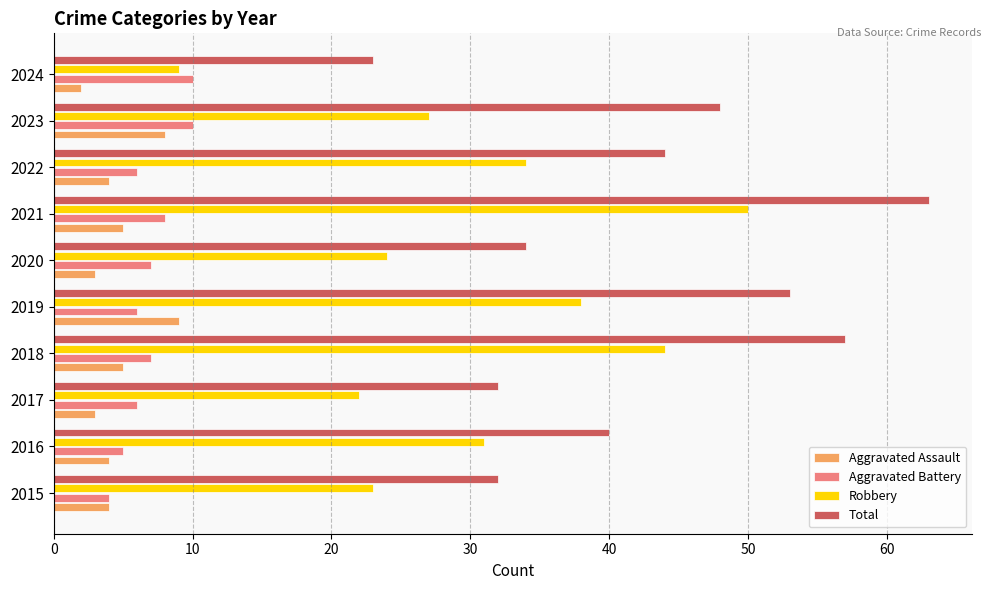

What is the approximate value of Aggravated Assault at 2020?

3